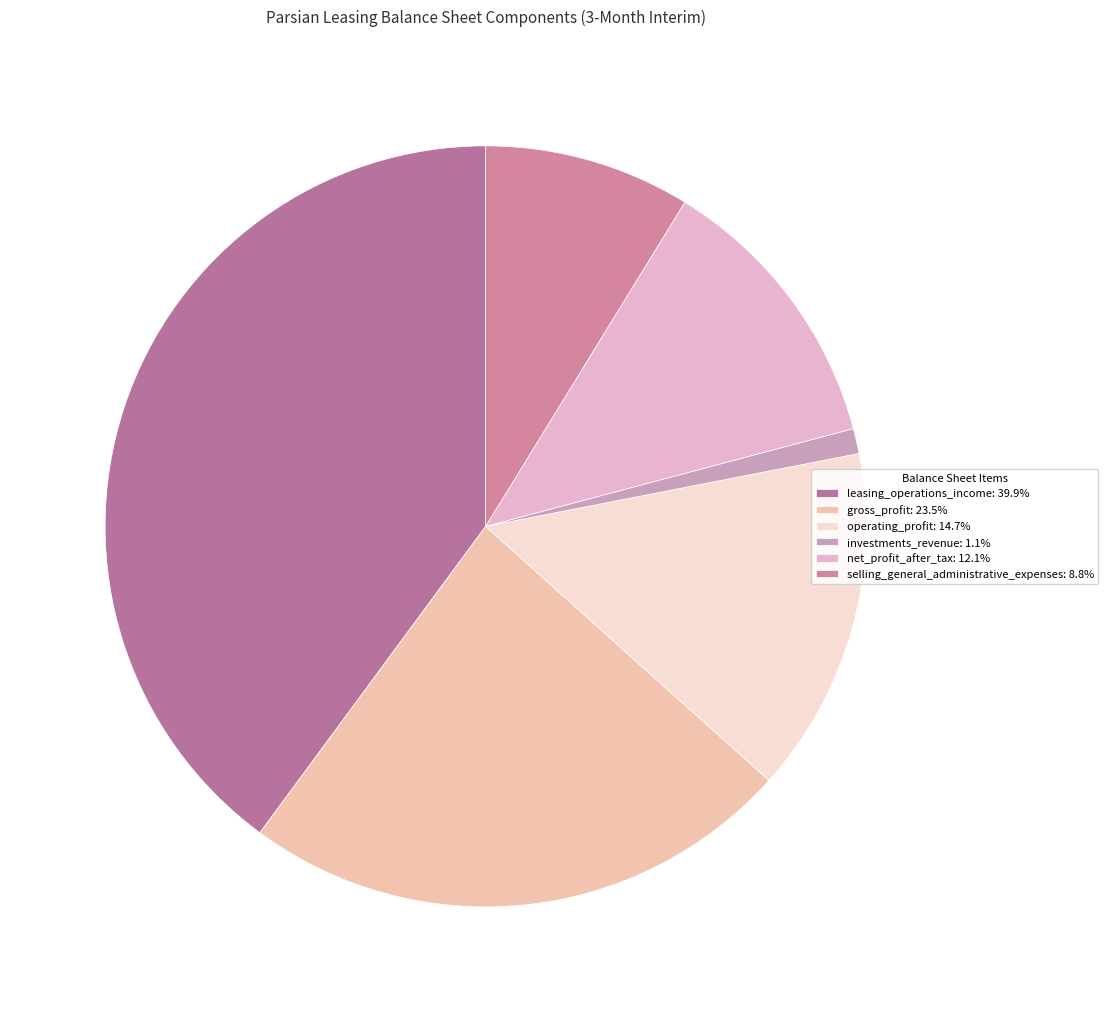

Which slice is the largest?

leasing_operations_income